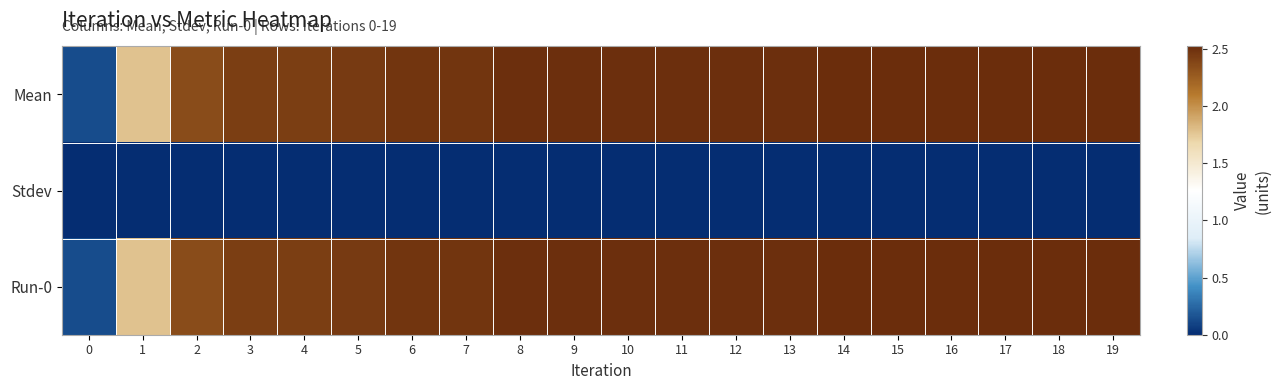

At which category is the sum across all series the highest?

14